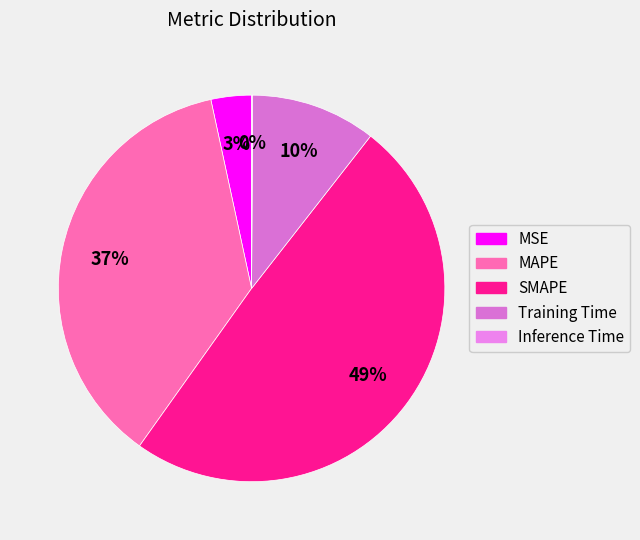

Is it true that Inference Time is 1% of the pie?

False